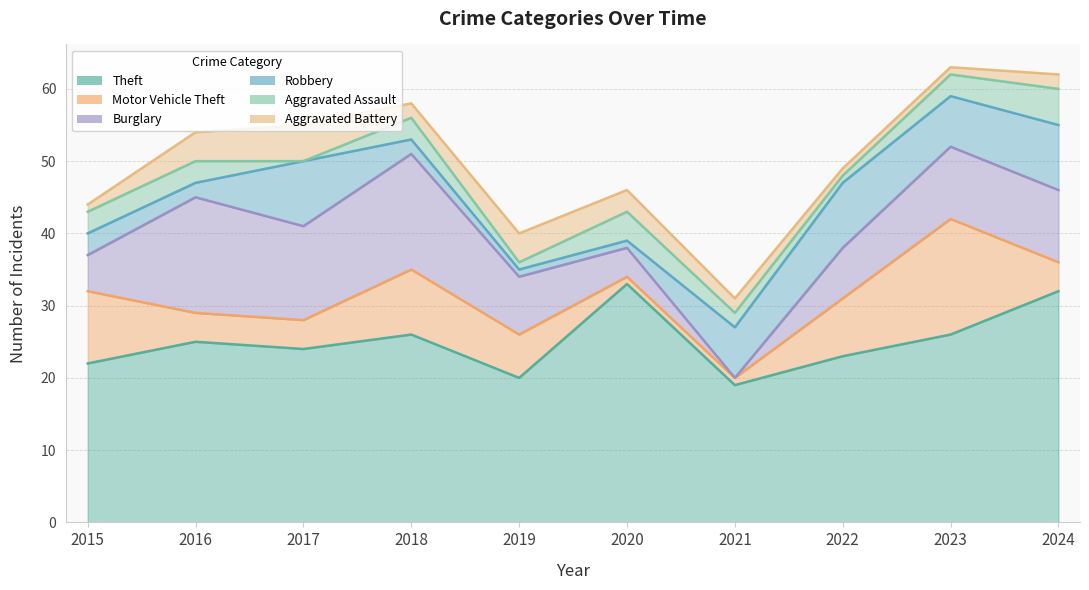

What is the sum of the Aggravated Battery values at 2015 and 2019?

5